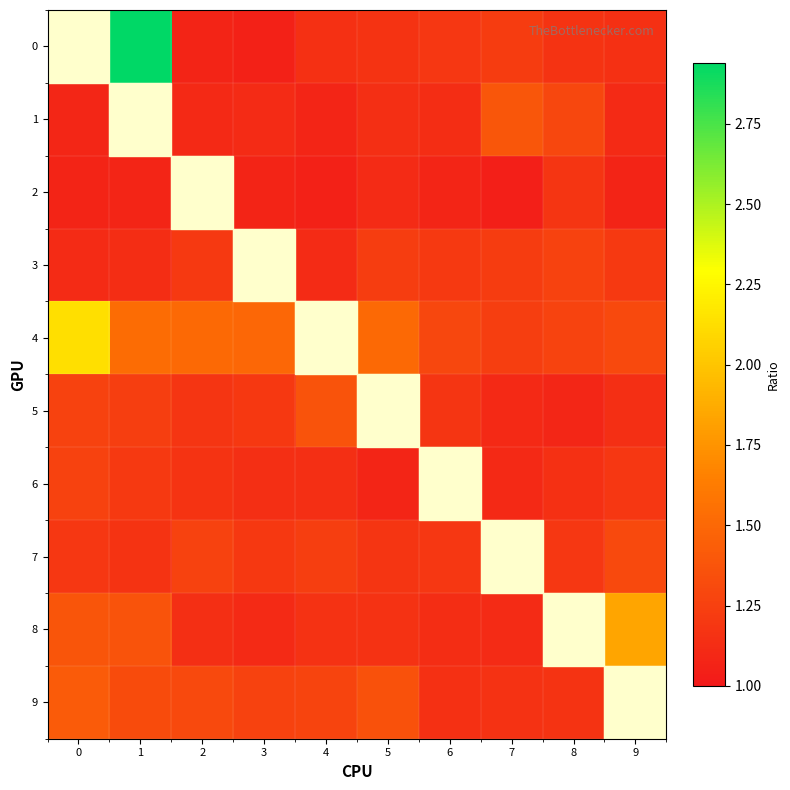

Count the number of data series in this chart.

10